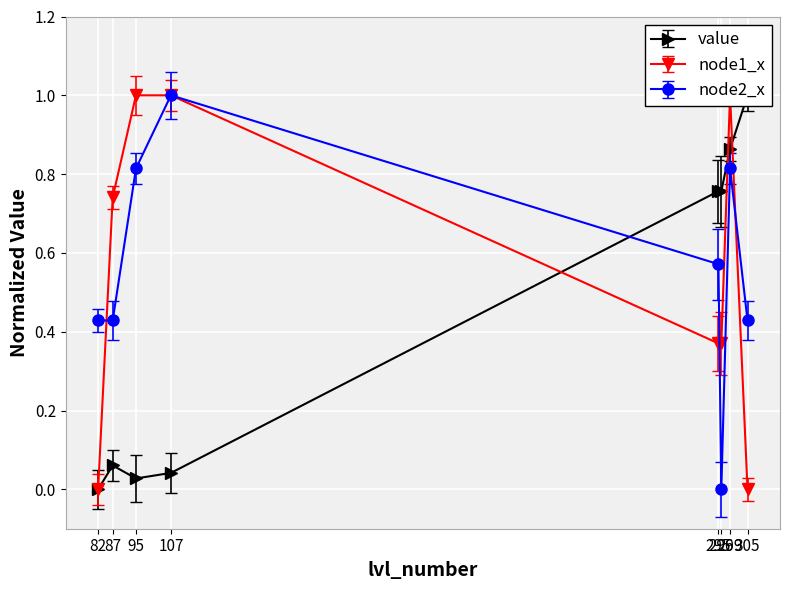

How many intersections are there between value and node2_x?

1